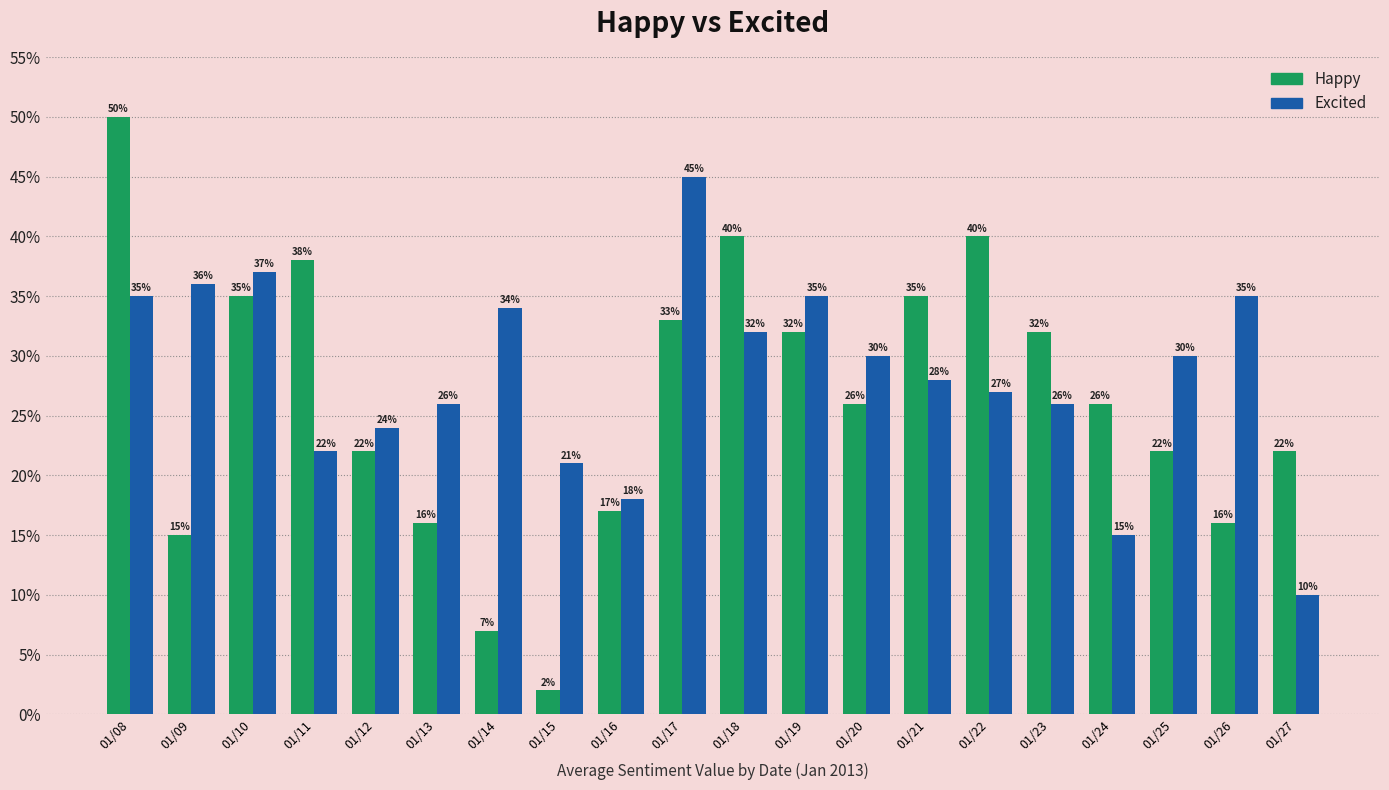

The value of Happy at 01/09 is 0.1. True or false?

True